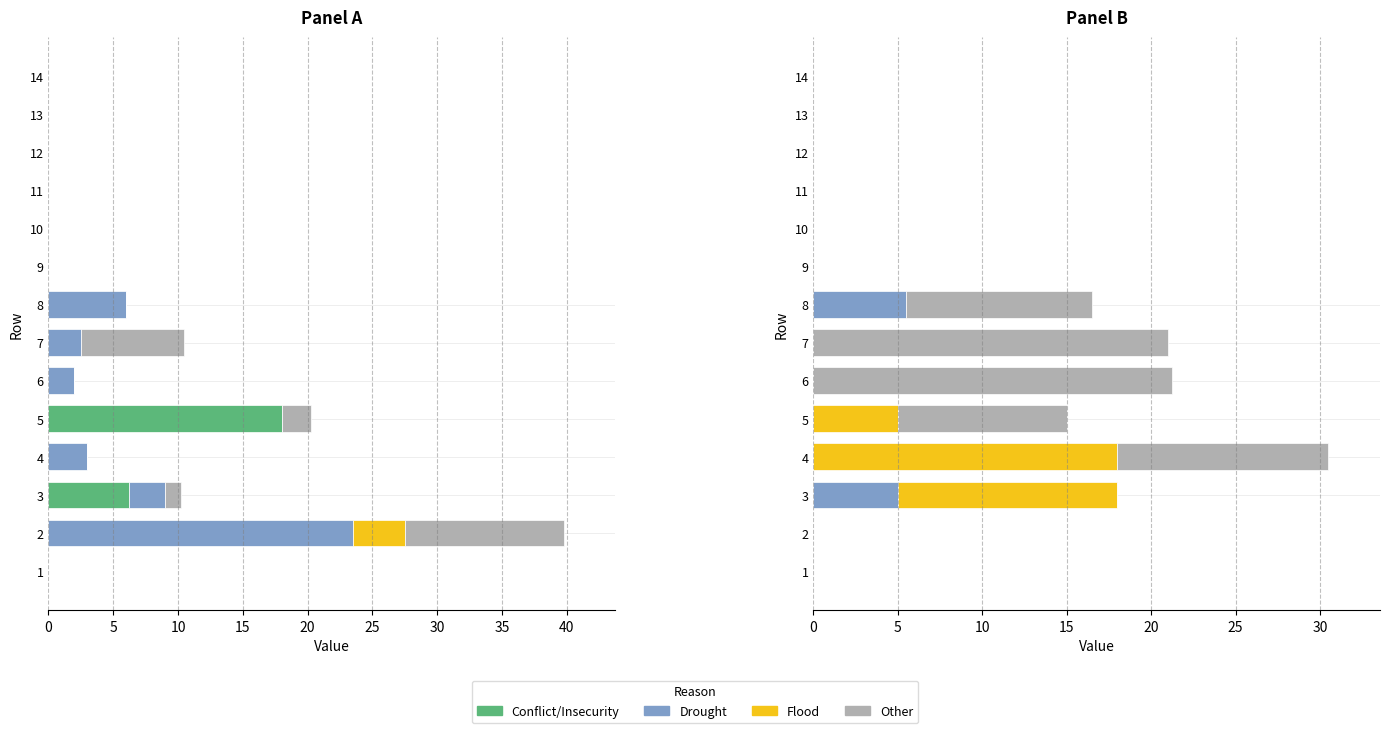

What is the label of the 13th bar from the right?

5